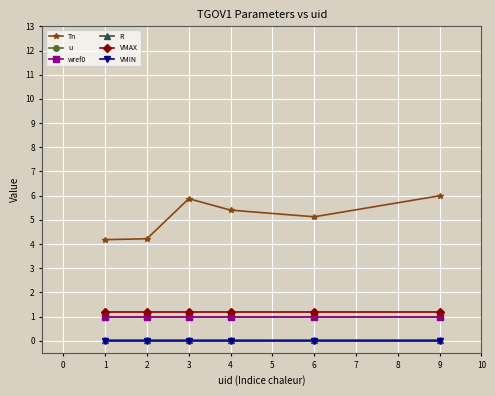

How many lines are shown in the chart?

6